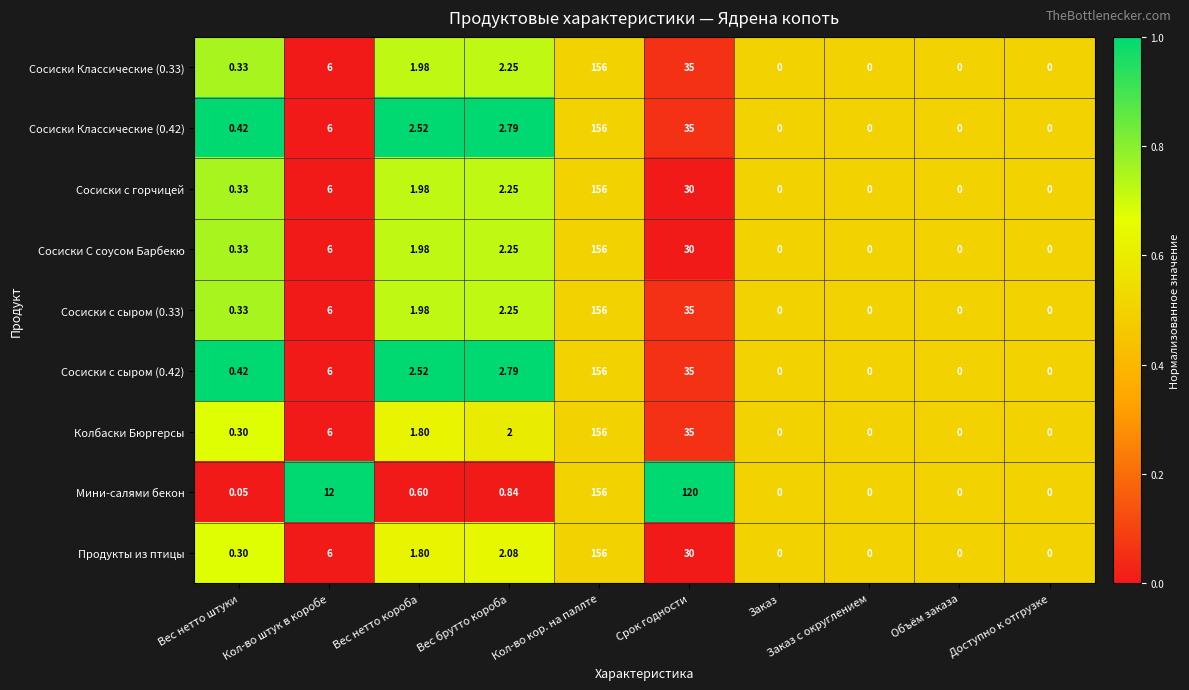

Which category has the highest value in the Сосиски с сыром (0.42) series?

Кол-во кор. на паллте